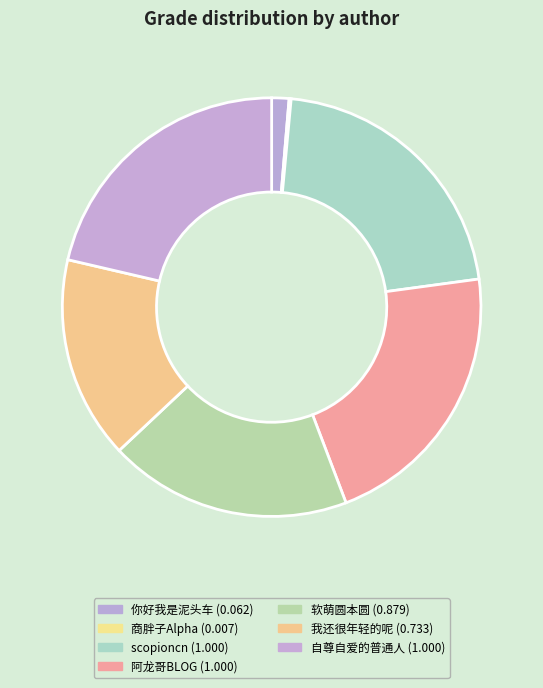

Is it true that 软萌圆本圆 is 12% of the pie?

False